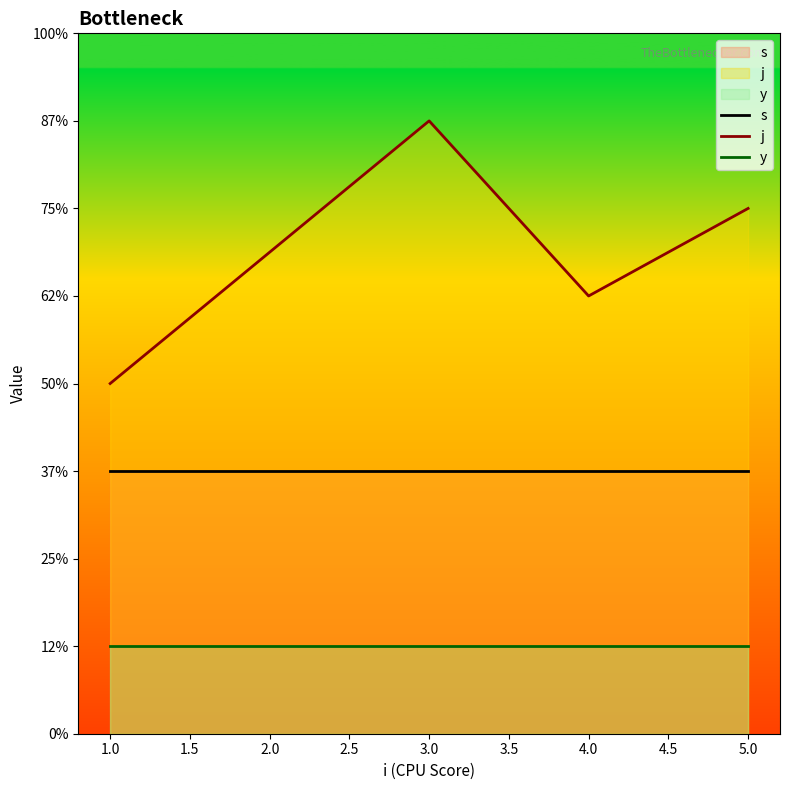

True or false: s and j cross at least once.

False